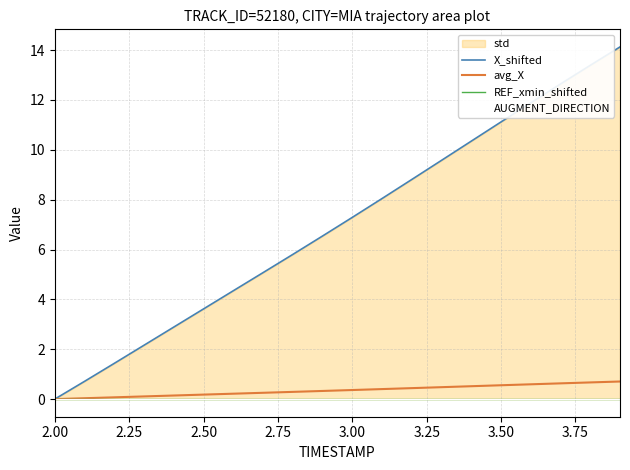

The value of avg_X at 2.00 is 0.0. True or false?

True